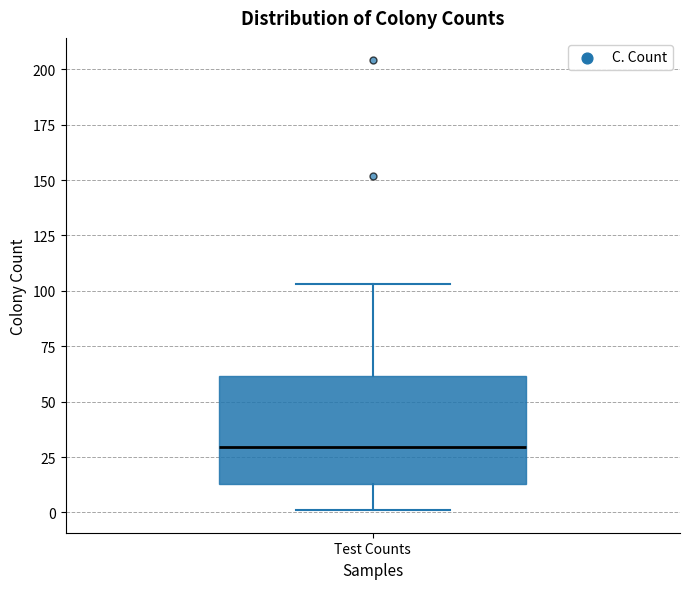

Read this box plot against the y-axis: the position of the median line, the range covered by the box, and the ends of both whiskers. The values are not printed on the chart, so give them approximately, as read against the axis.

median 30, box 15 to 60, whiskers 0 to 105